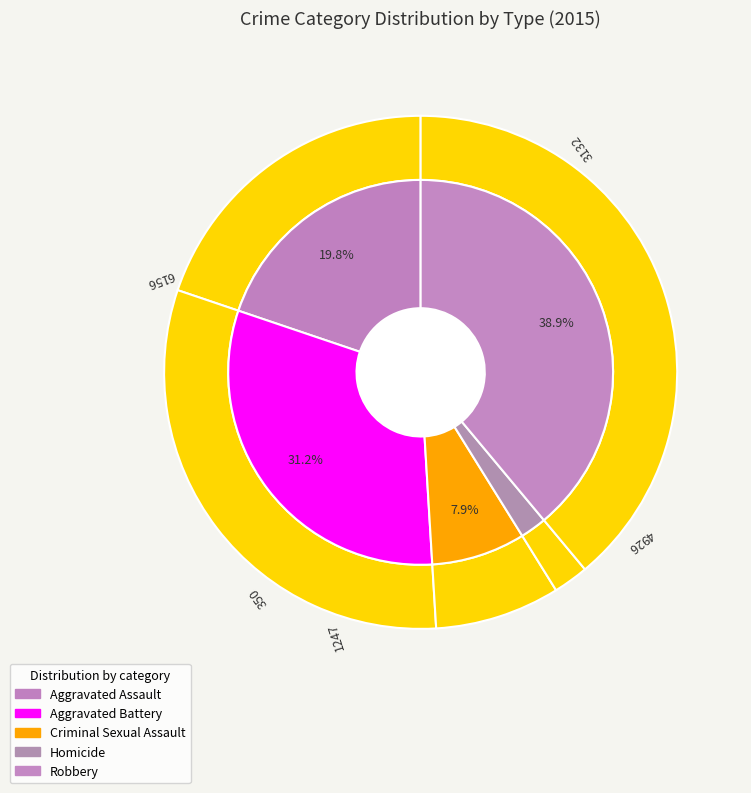

Which category has the smallest portion of the pie?

Homicide